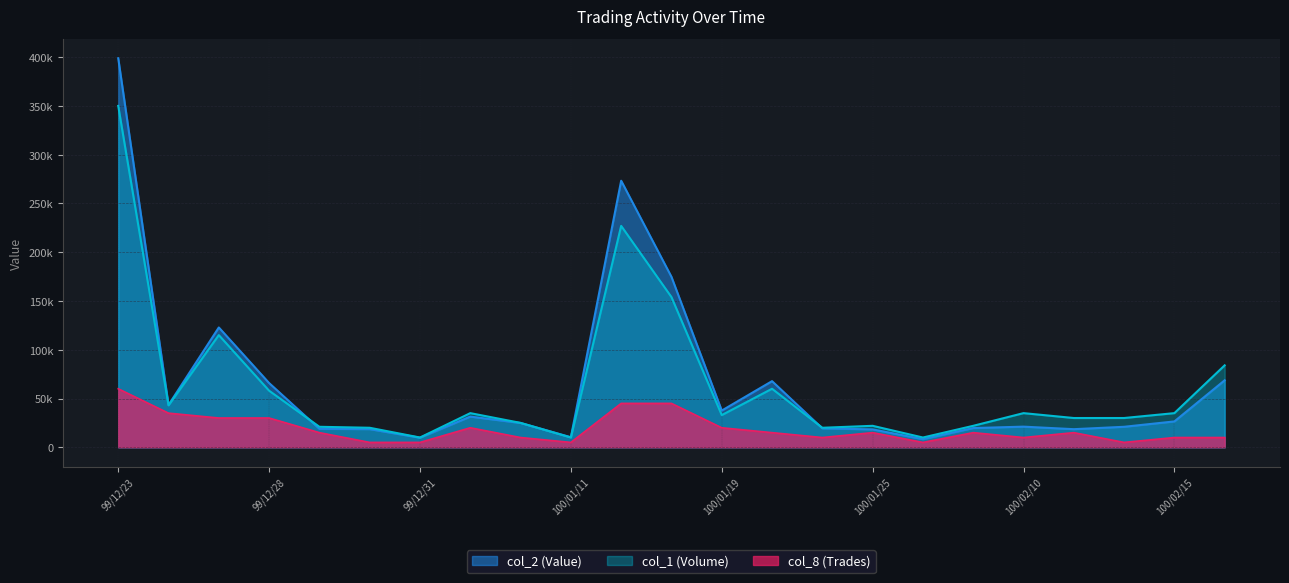

True or false: col_1 (Volume) has more than 0 interior local peaks.

True